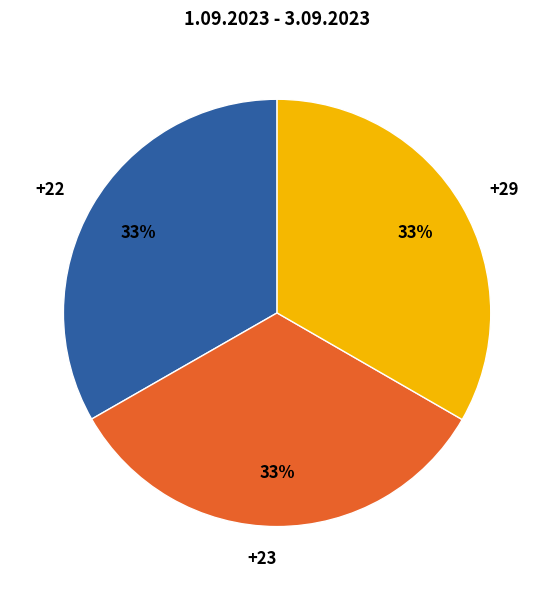

Approximately how many times larger is the value at +29 compared to +22?

1.0